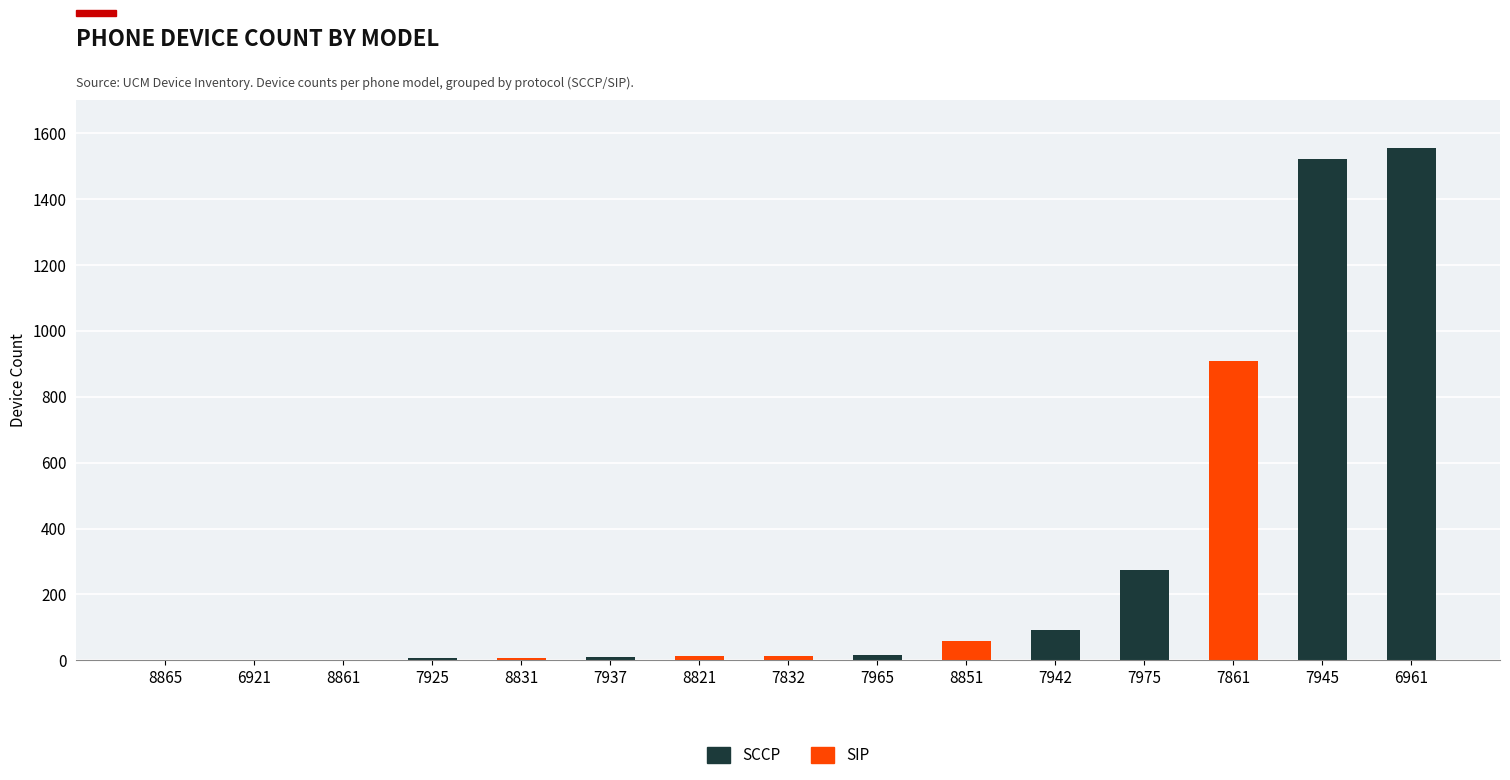

At which label is SIP closest to 454?

8851